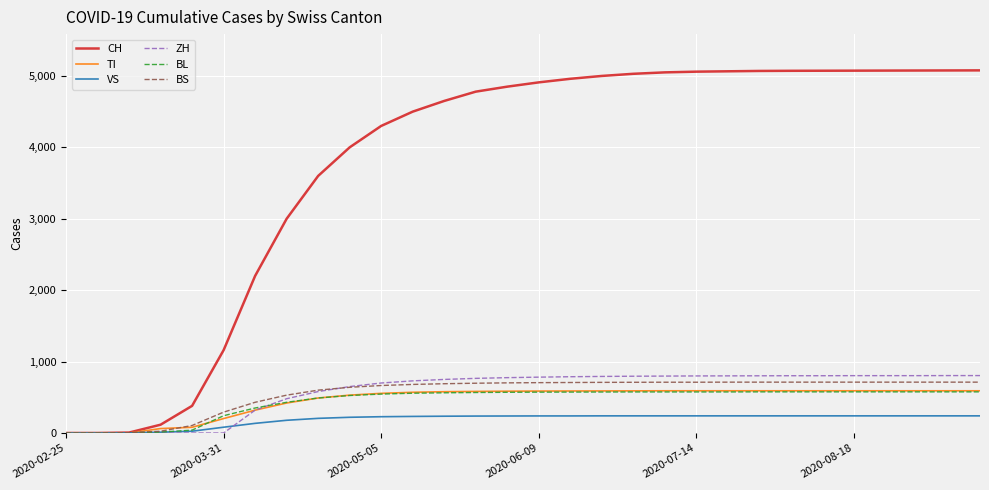

Which series has the largest total across all categories?

CH